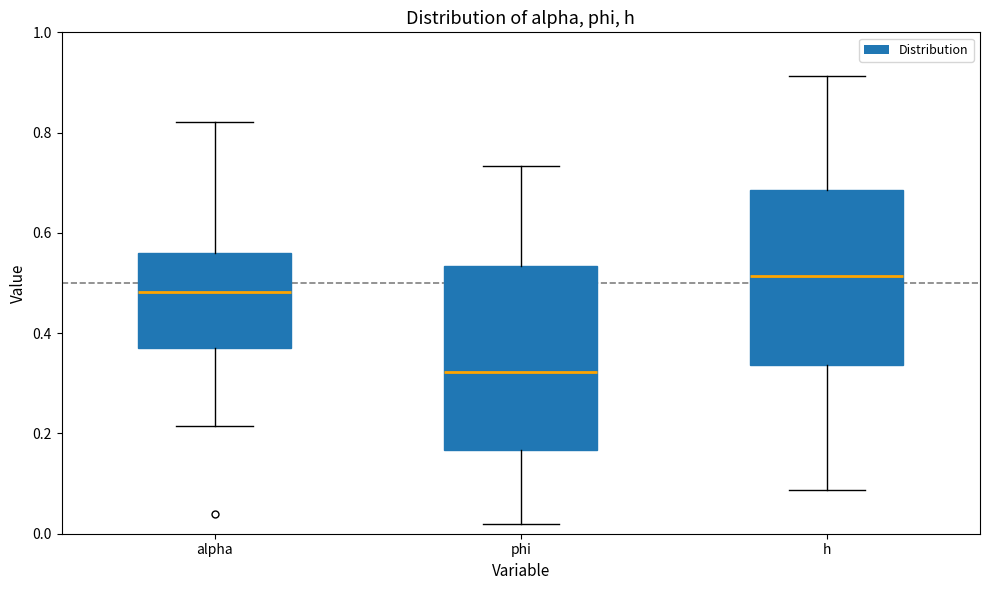

Reading left to right, read every box against the y-axis: the position of its median line, the range the box covers, and the ends of its whiskers. The values are not printed on the chart, so give them approximately, as read against the axis.

alpha: median 0.48, box 0.36 to 0.56, whiskers 0.22 to 0.82
phi: median 0.32, box 0.16 to 0.54, whiskers 0.02 to 0.74
h: median 0.52, box 0.34 to 0.68, whiskers 0.08 to 0.92